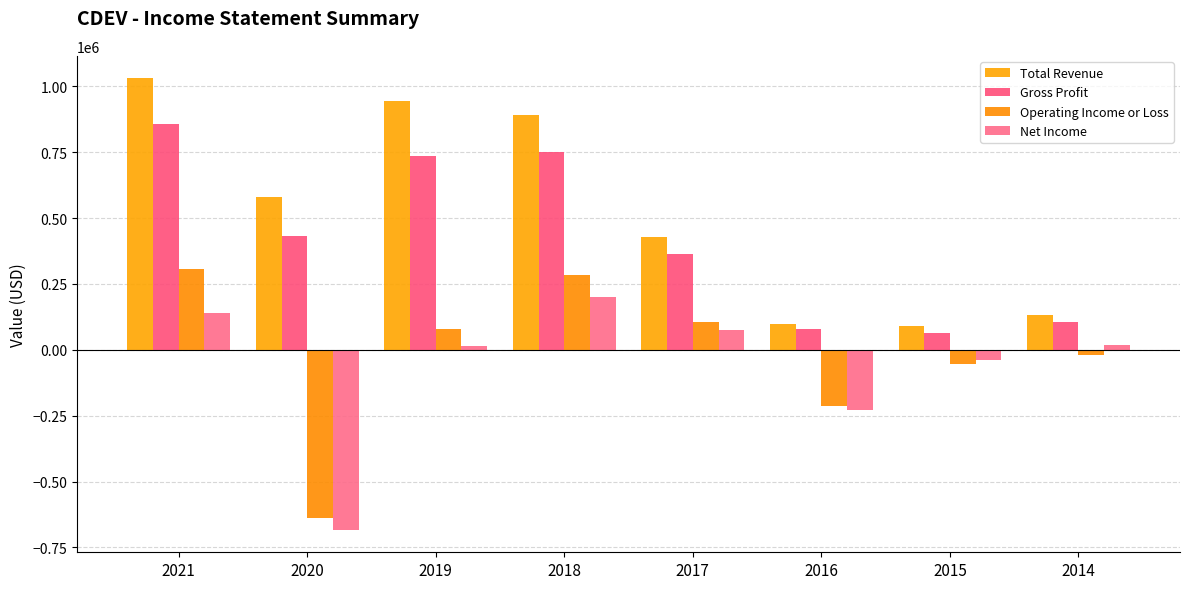

The Total Revenue series shows 131800 at 2014. True or false?

True